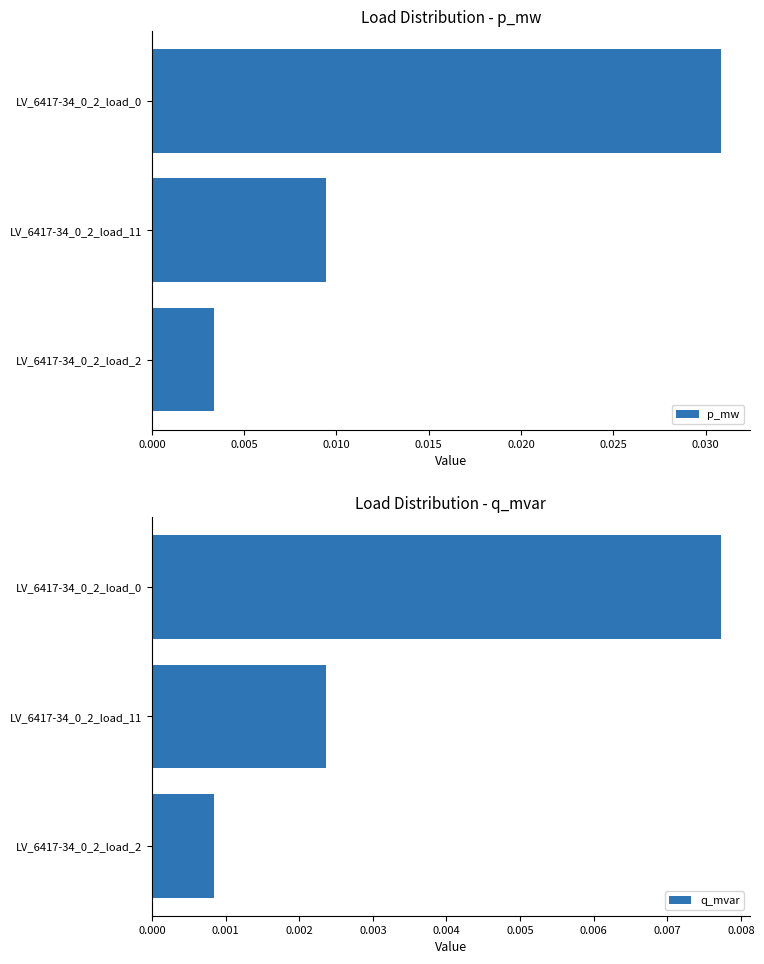

The value of q_mvar at 0.000 is 0.0. True or false?

False